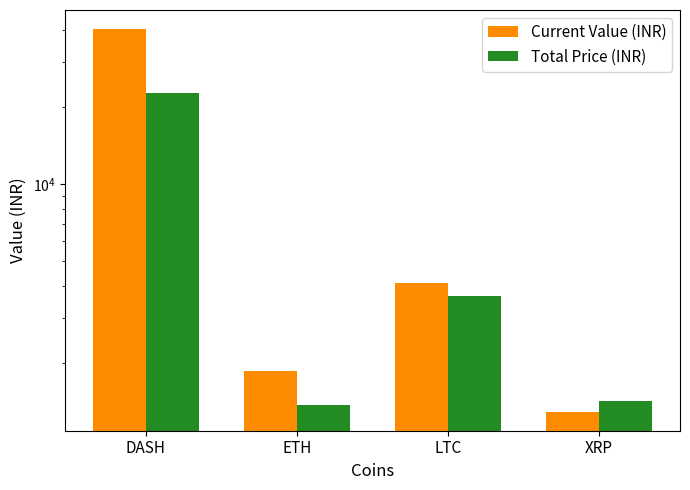

What value does the Current Value (INR) series have at ETH?

1853.6